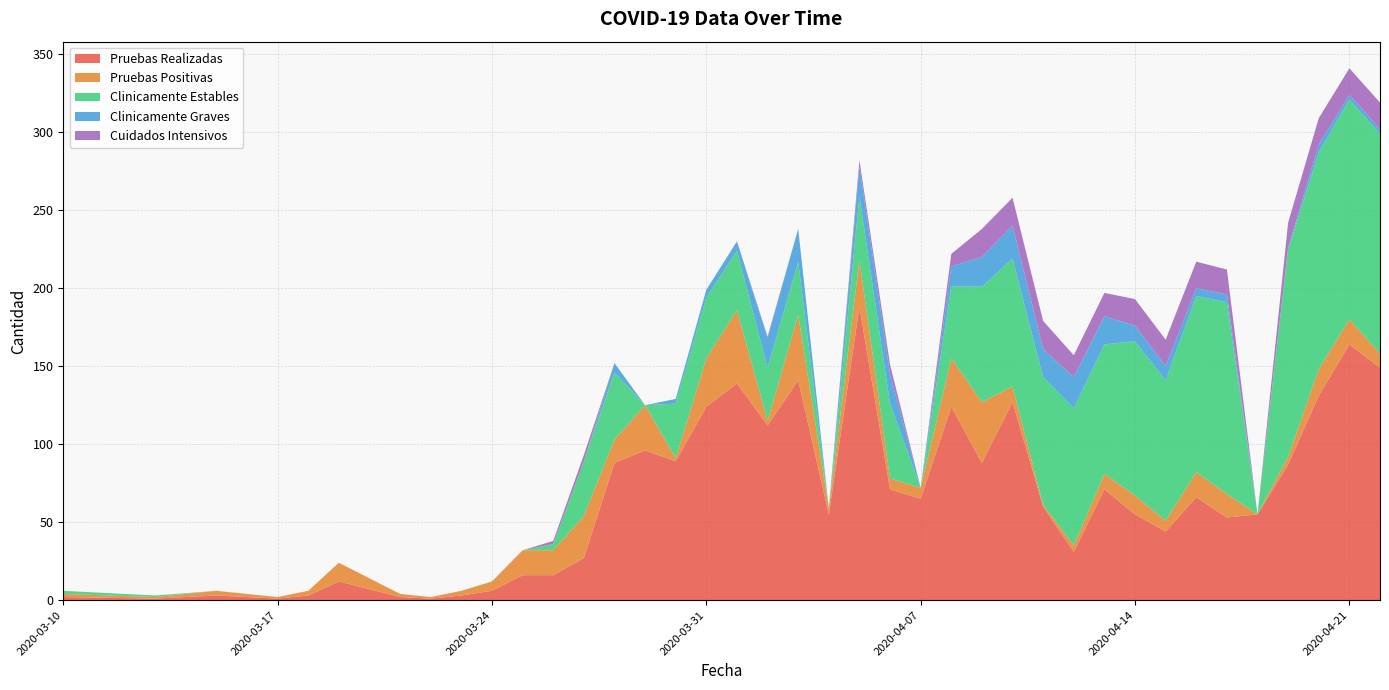

What is the maximum value for Pruebas Realizadas?

188